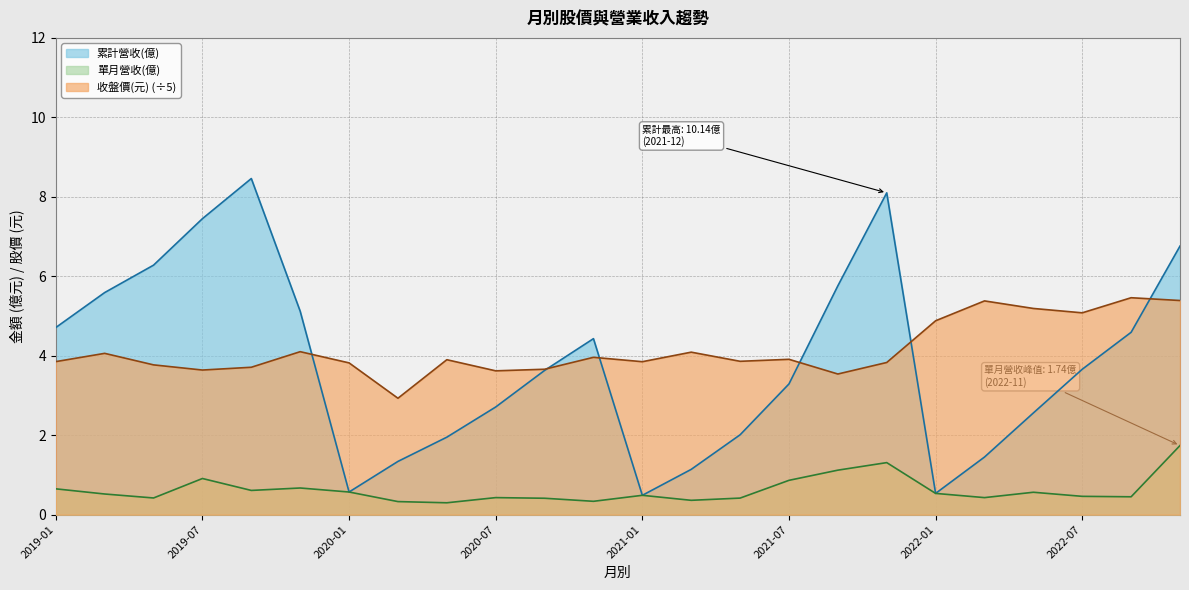

Is it true that 單月營收(億) equals 0.7 at 2019-11?

True